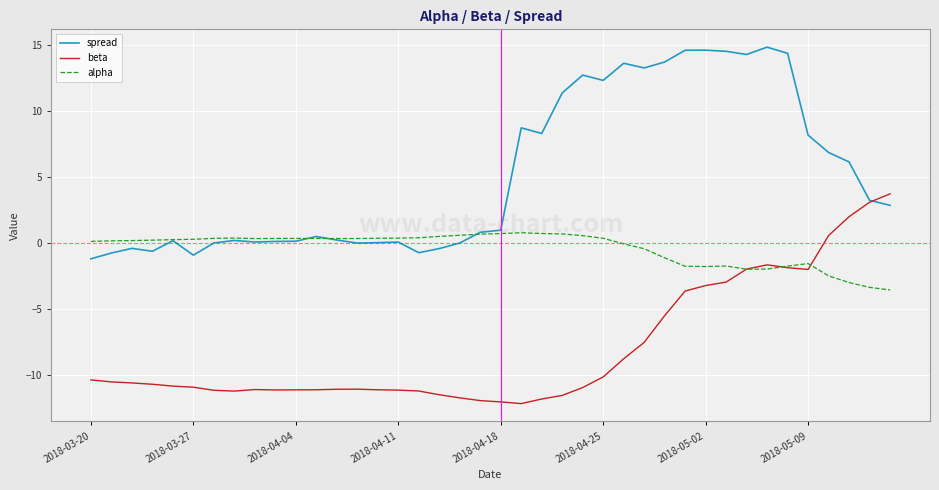

What is the minimum value shown in the chart?

-12.2